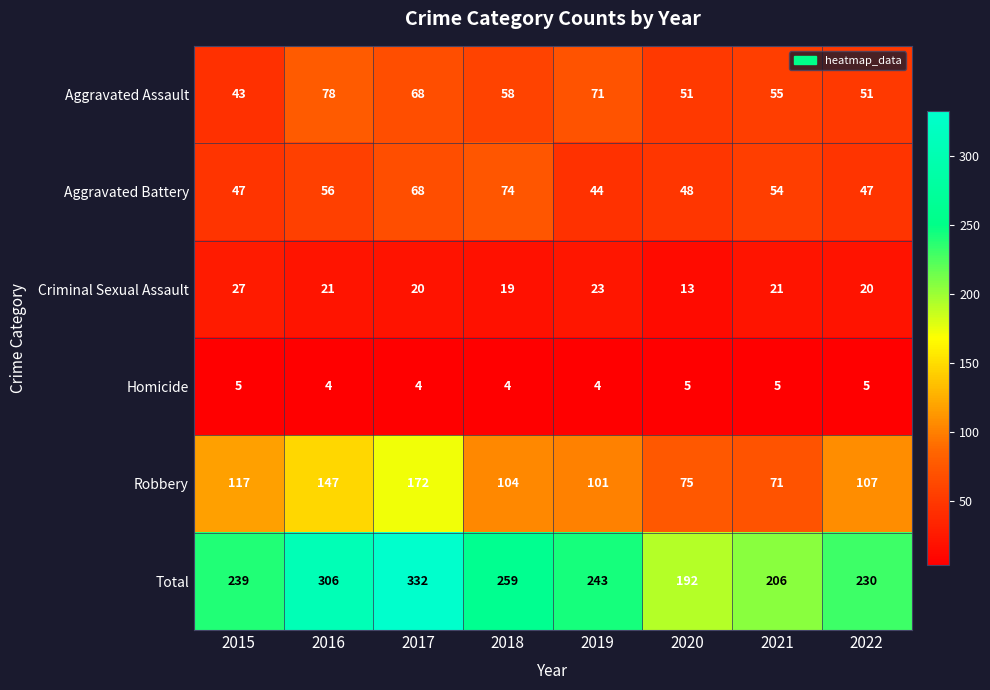

List the series in order of their peak value, lowest first.

Homicide, Criminal Sexual Assault, Aggravated Battery, Aggravated Assault, Robbery, Total